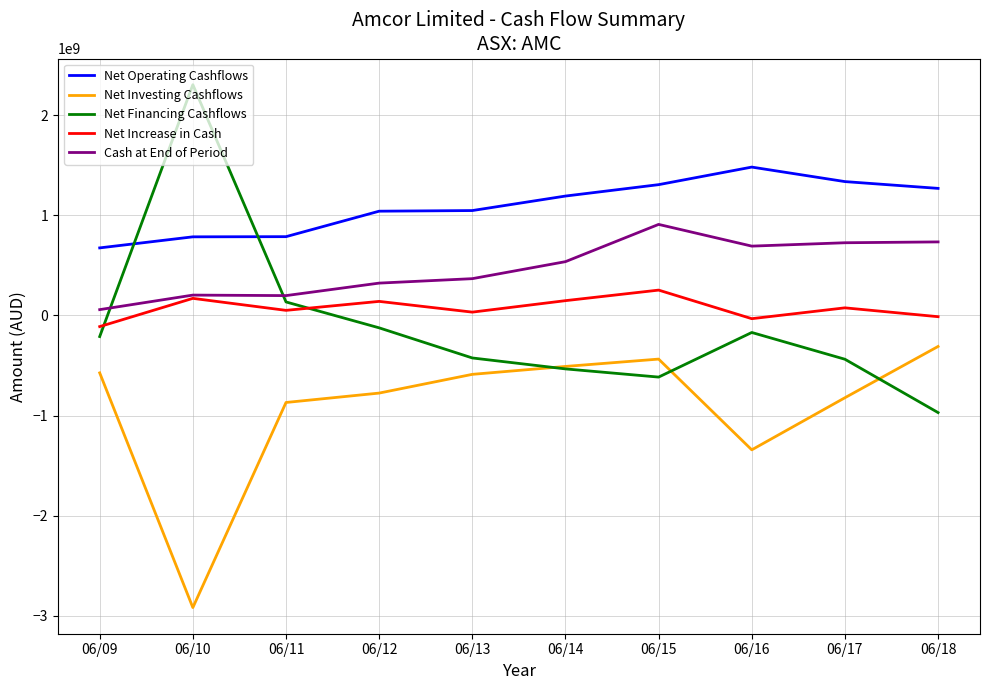

How many times do Net Financing Cashflows and Net Investing Cashflows cross each other?

3